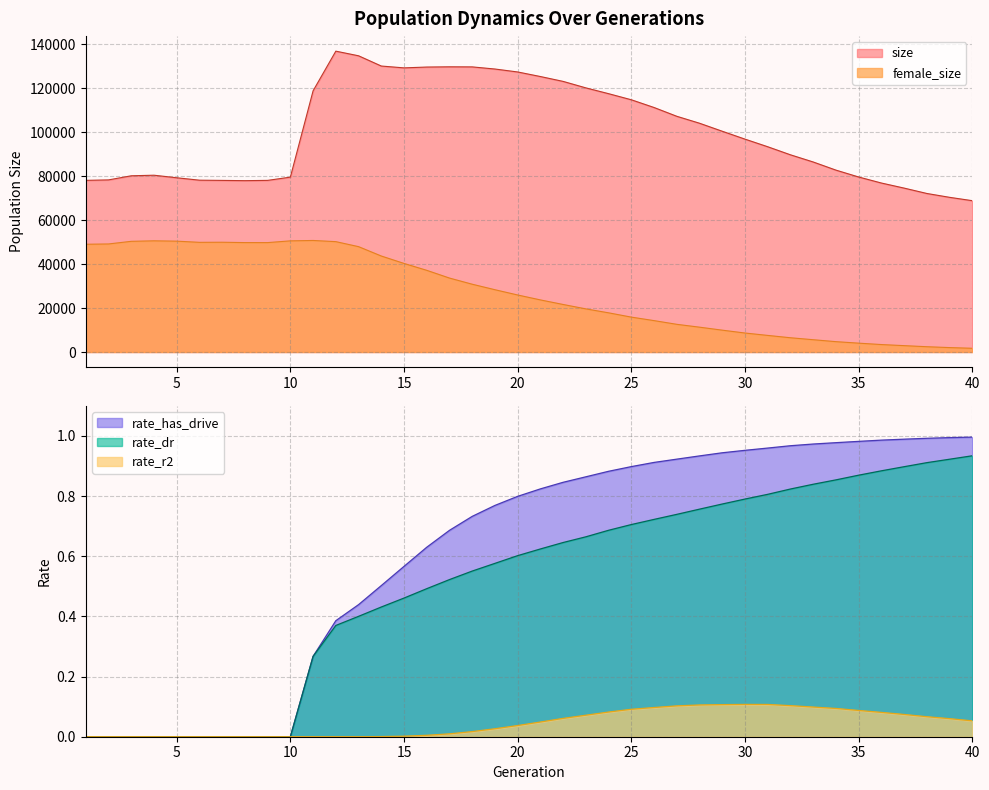

True or false: female_size and rate_r2 intersect in this chart.

False